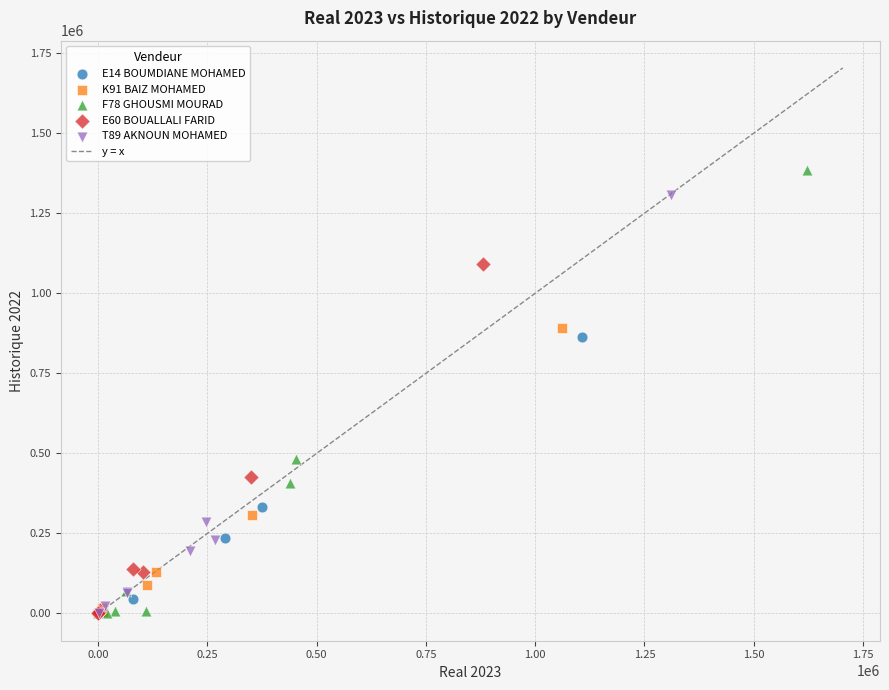

Which series has the widest spread of Y values?

F78 GHOUSMI MOURAD